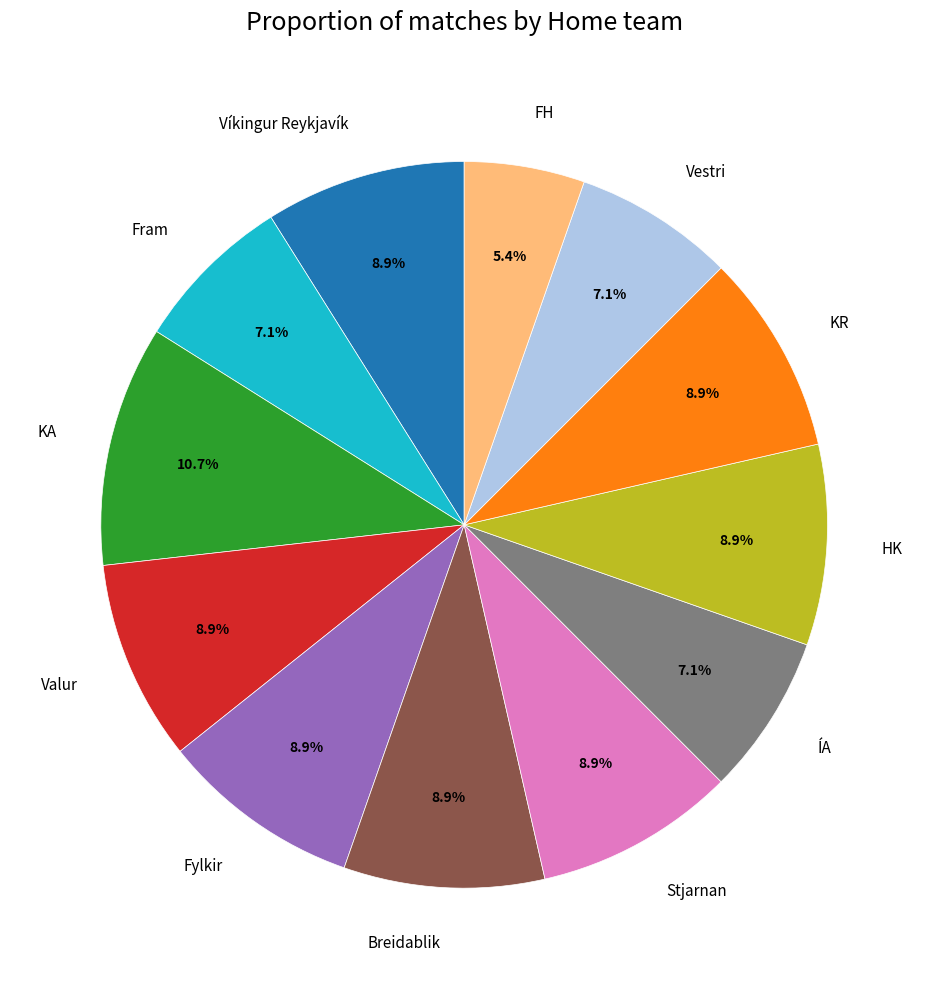

Approximately how many times larger is the value at HK compared to Stjarnan?

1.0